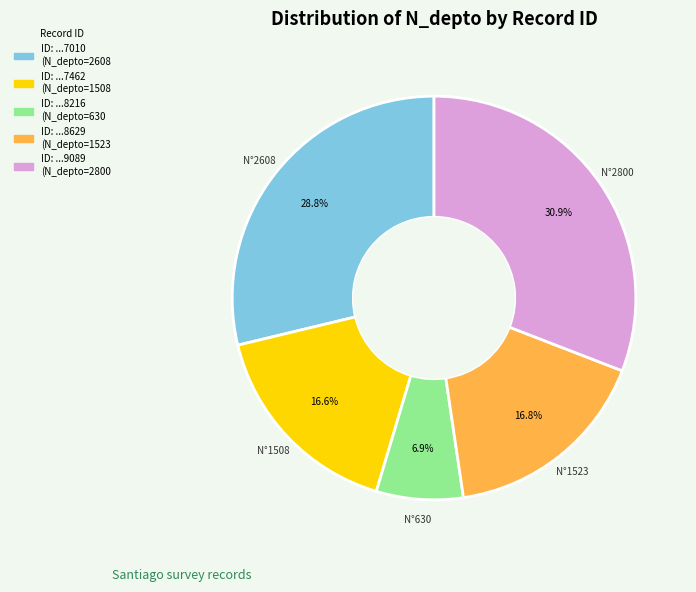

Is there a majority slice in this chart?

No